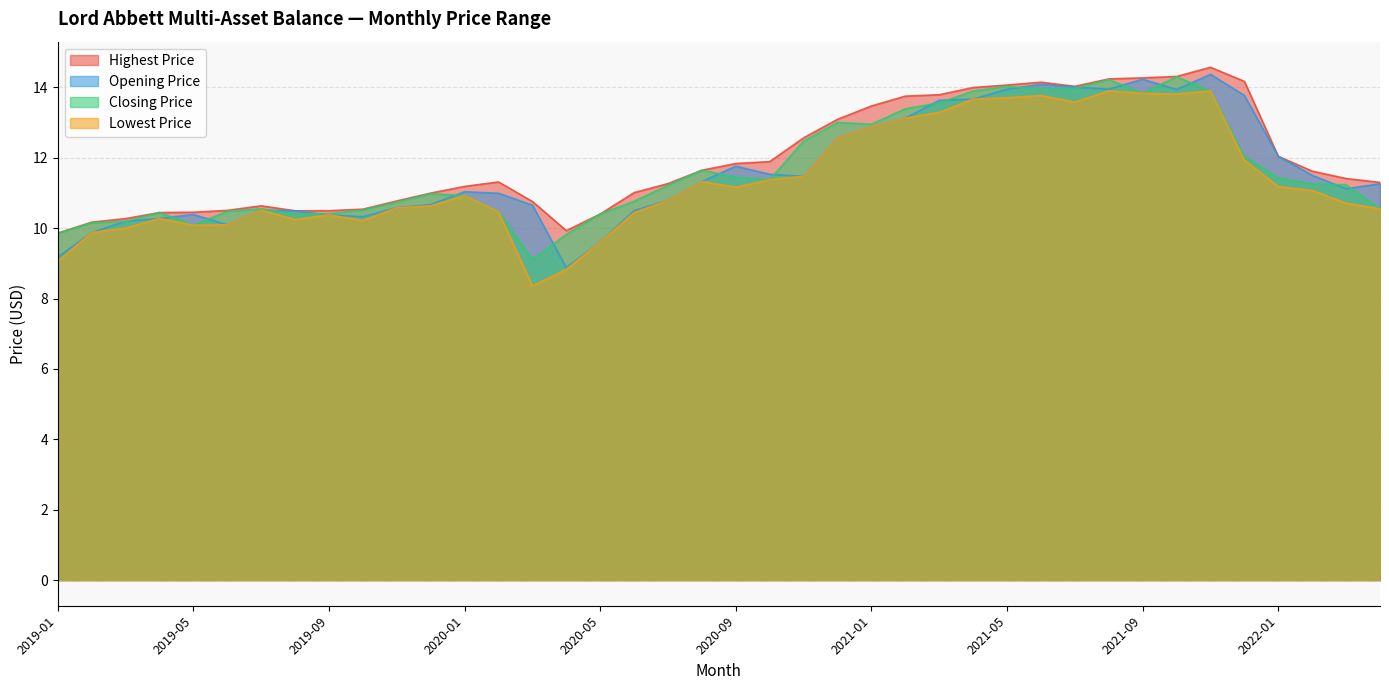

What is the difference between the maximum and minimum values in the Lowest Price series?

5.5